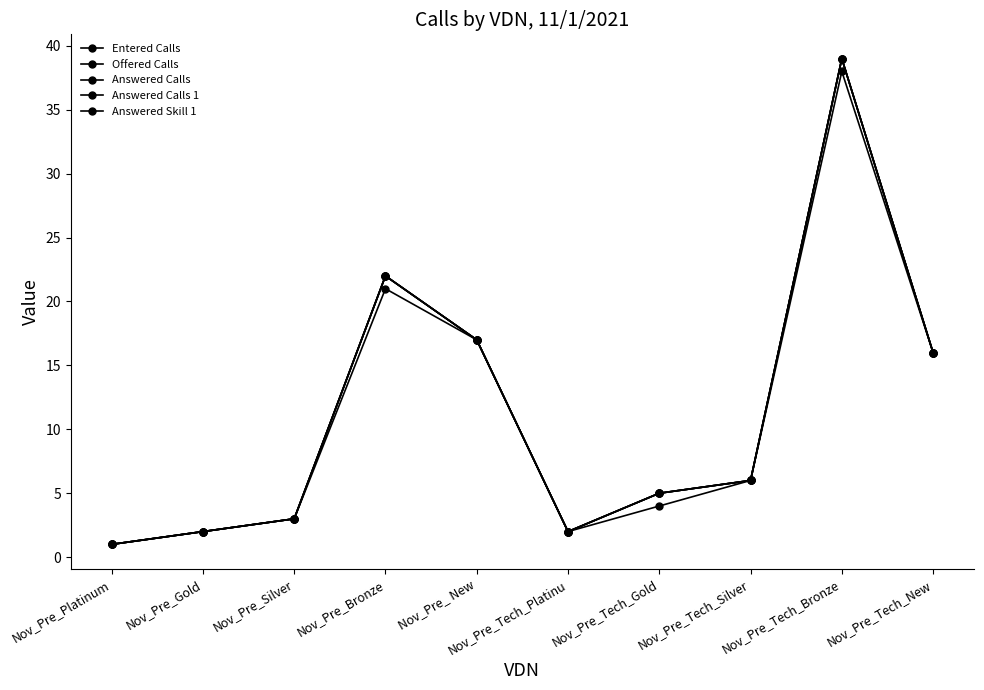

Is this an area chart (filled region under the line)?

No